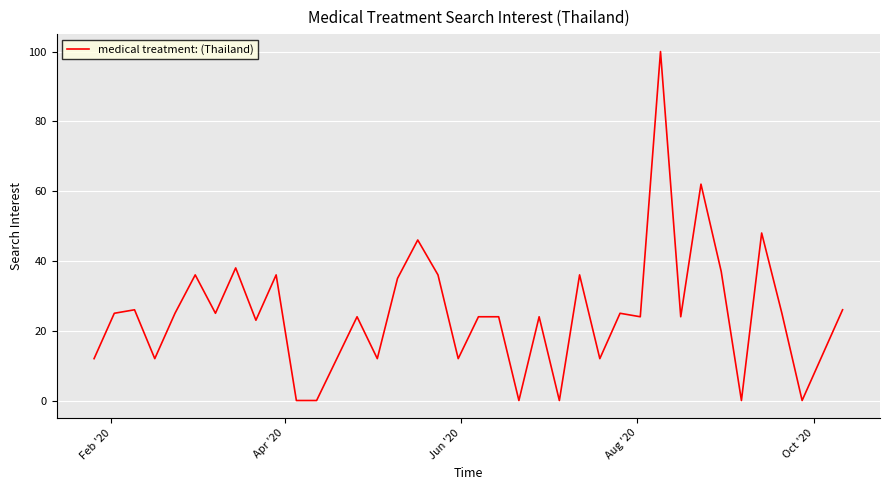

What is the difference between the maximum and minimum values?

100